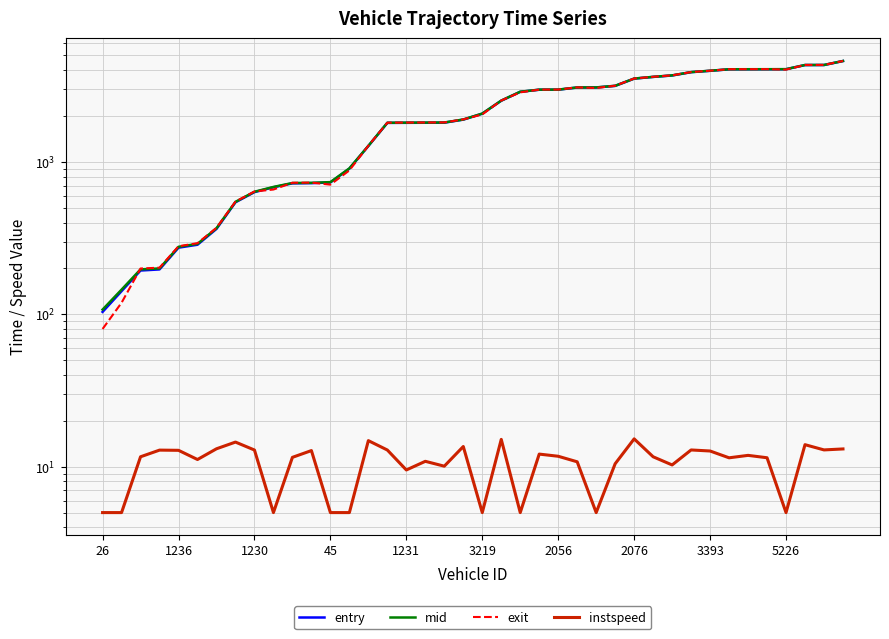

True or false: entry has more than 0 points higher than both neighbors.

False